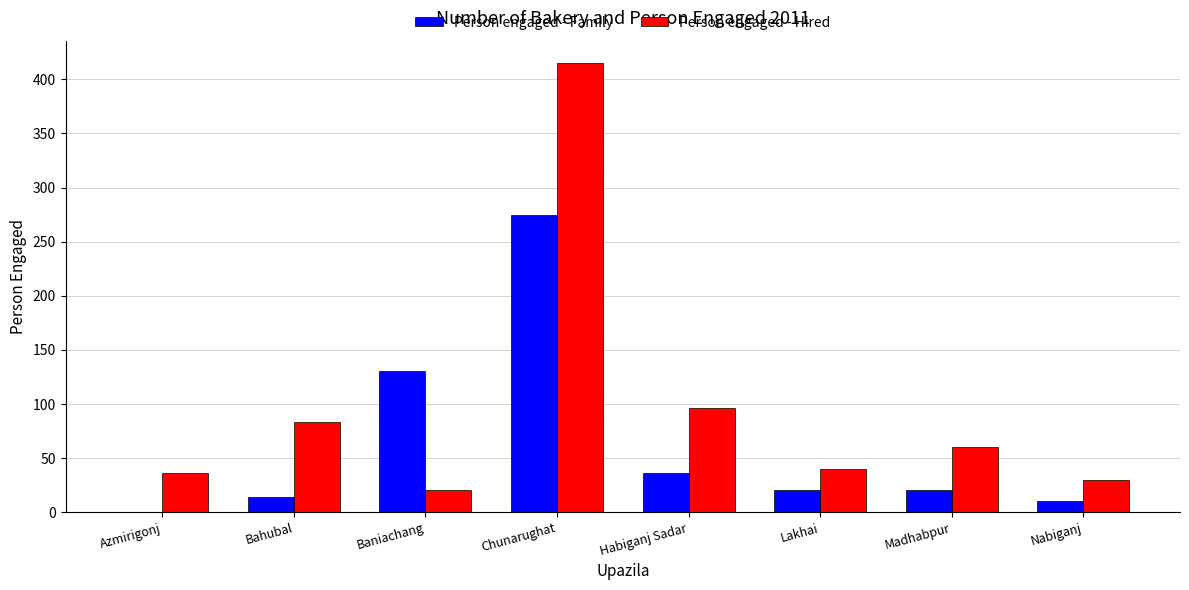

At which label is Person engaged - Hired closest to 217?

Habiganj Sadar